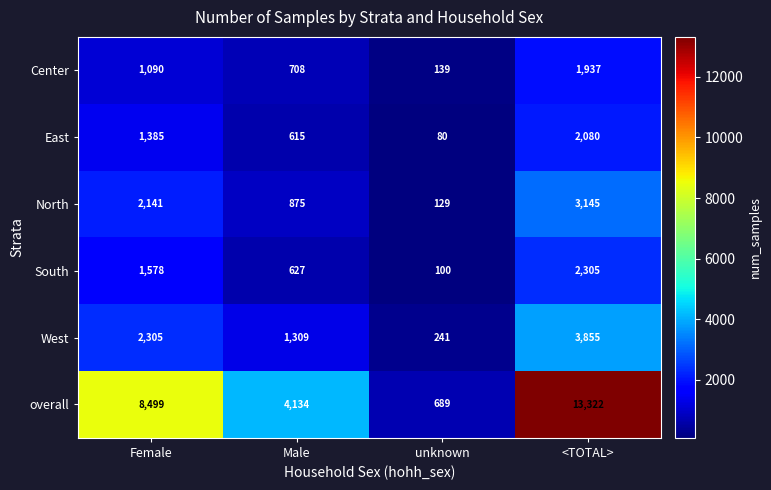

Read the overall value at unknown, to the nearest 10.

690